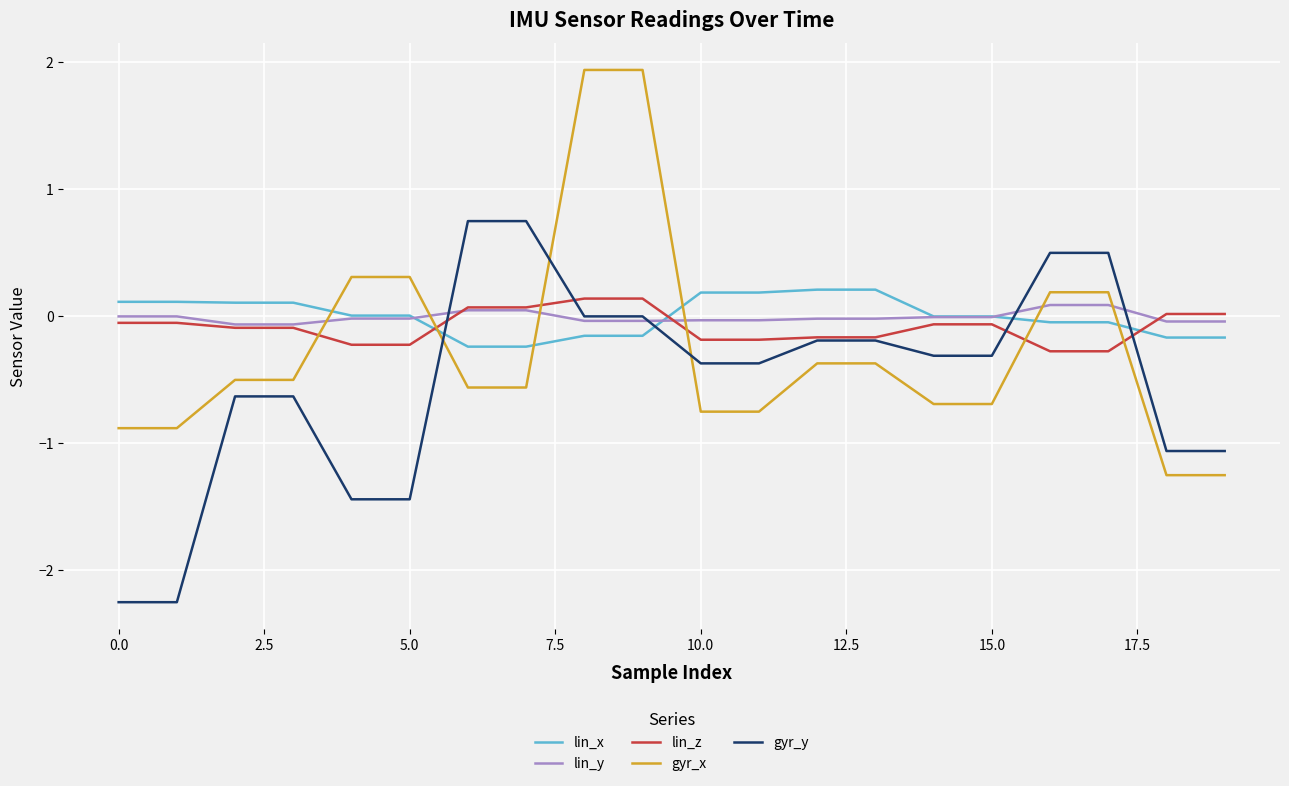

Which series ends up on top after the final intersection of lin_z and gyr_x?

lin_z